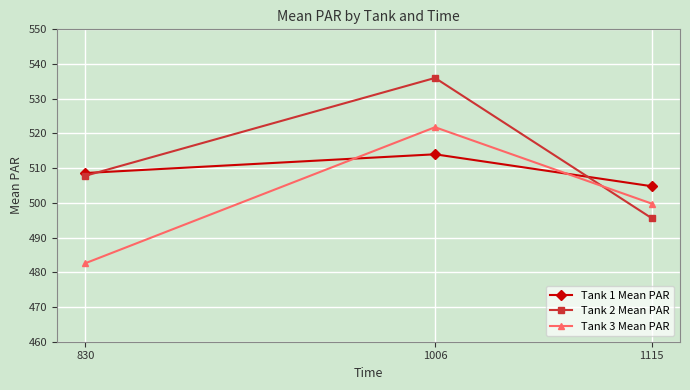

The value of Tank 1 Mean PAR at 1115 is 836.9. True or false?

False